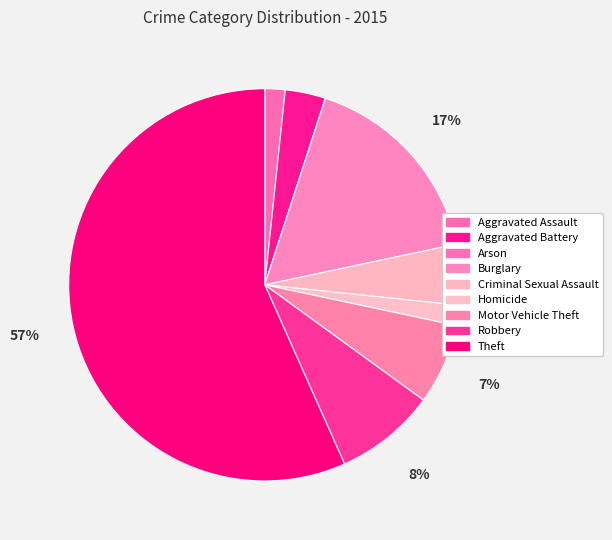

Which has a higher value, Robbery or Motor Vehicle Theft?

Robbery